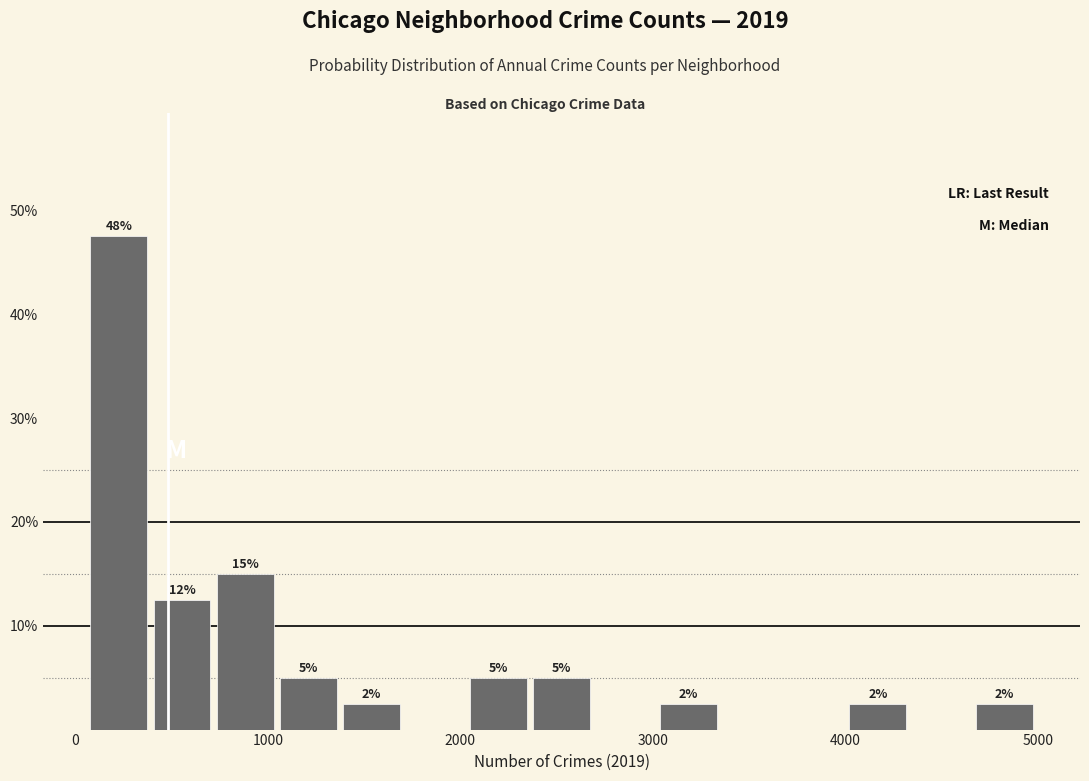

Read against the x-axis, roughly where is the centre of the tallest bar?

200